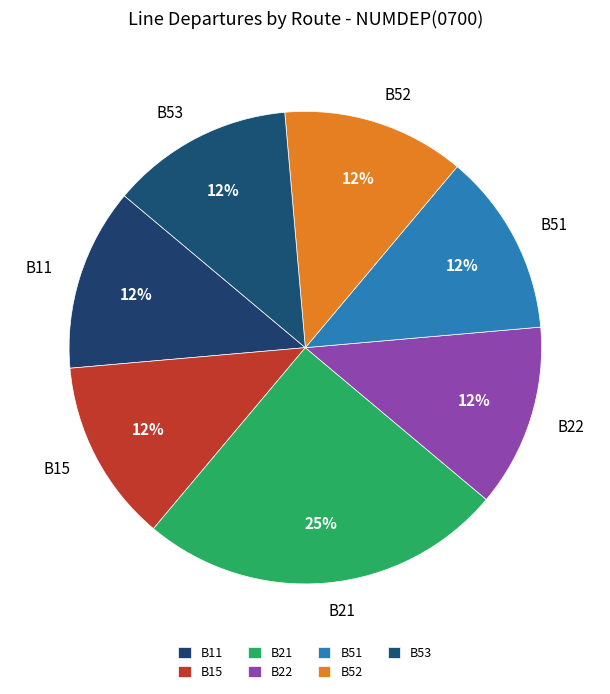

Which has a higher value, B21 or B52?

B21